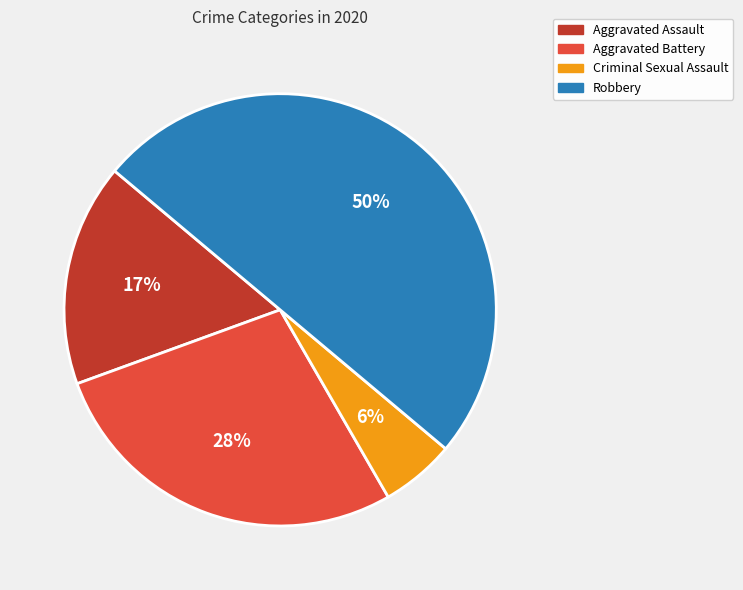

How many slices are in this pie chart?

4